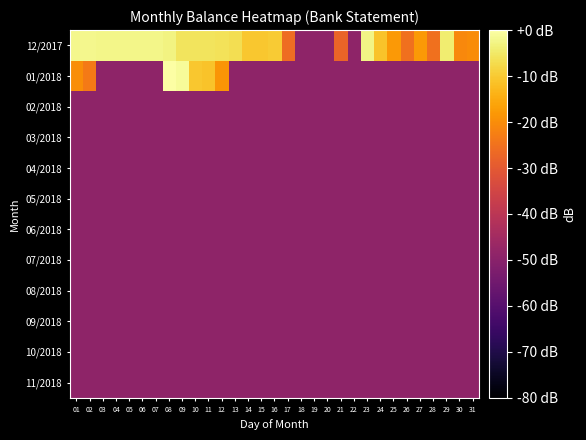

List the series in order of their peak value, lowest first.

02/2018, 03/2018, 04/2018, 05/2018, 06/2018, 07/2018, 08/2018, 09/2018, 10/2018, 11/2018, 12/2017, 01/2018